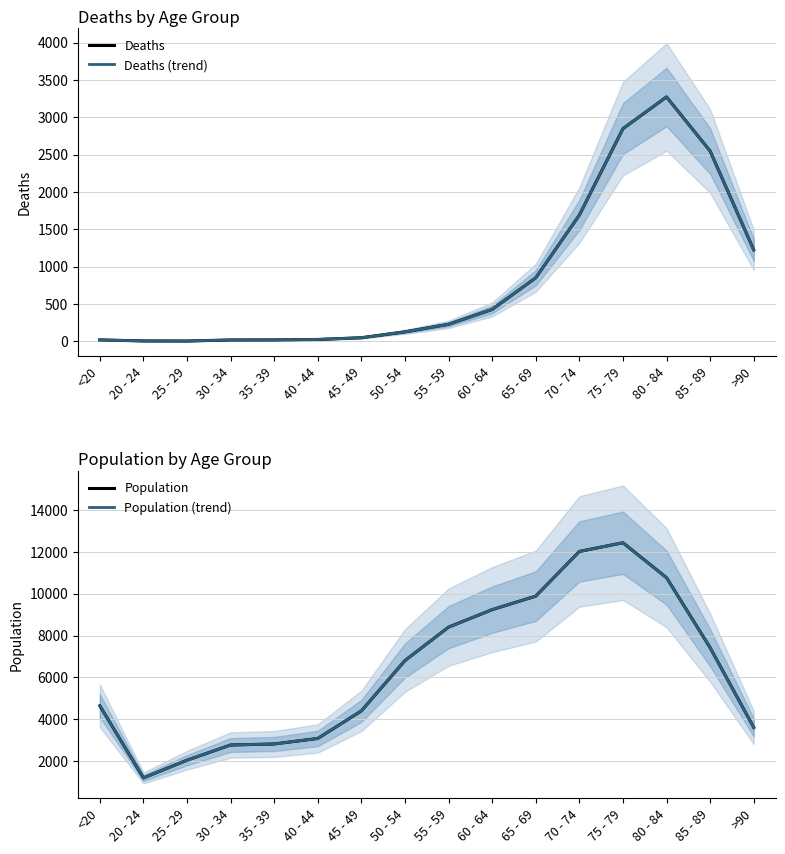

Which series changed the most between 20 - 24 and 65 - 69?

Population